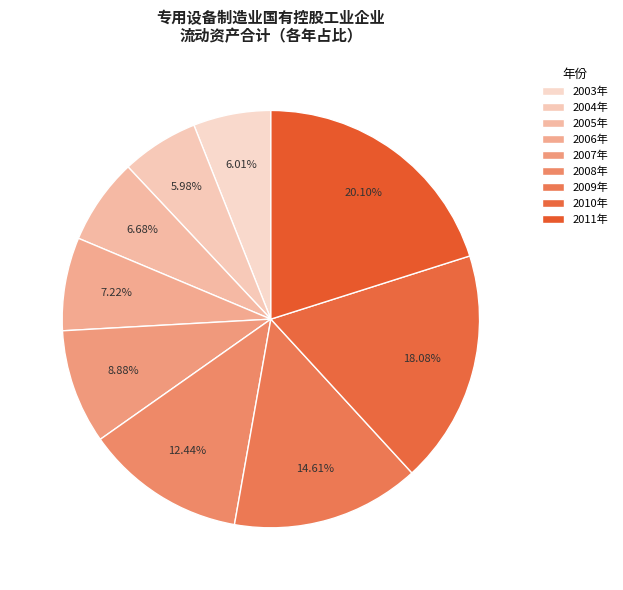

To the nearest percent, what is the difference between the largest and smallest slice percentages?

14%